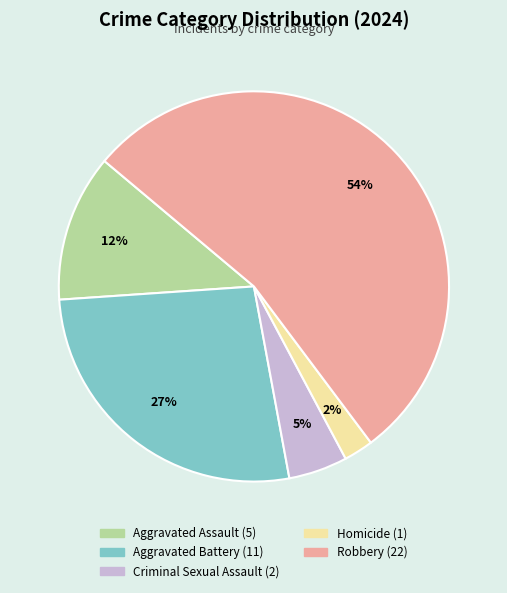

How many segments does this pie chart have?

5